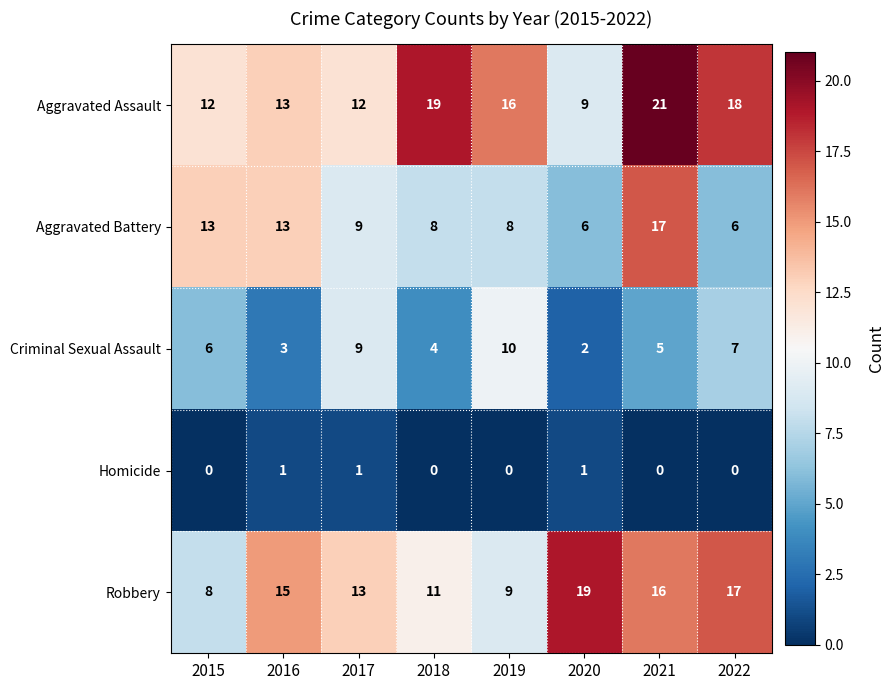

True or false: Aggravated Battery has a value of 8 at 2018.

True